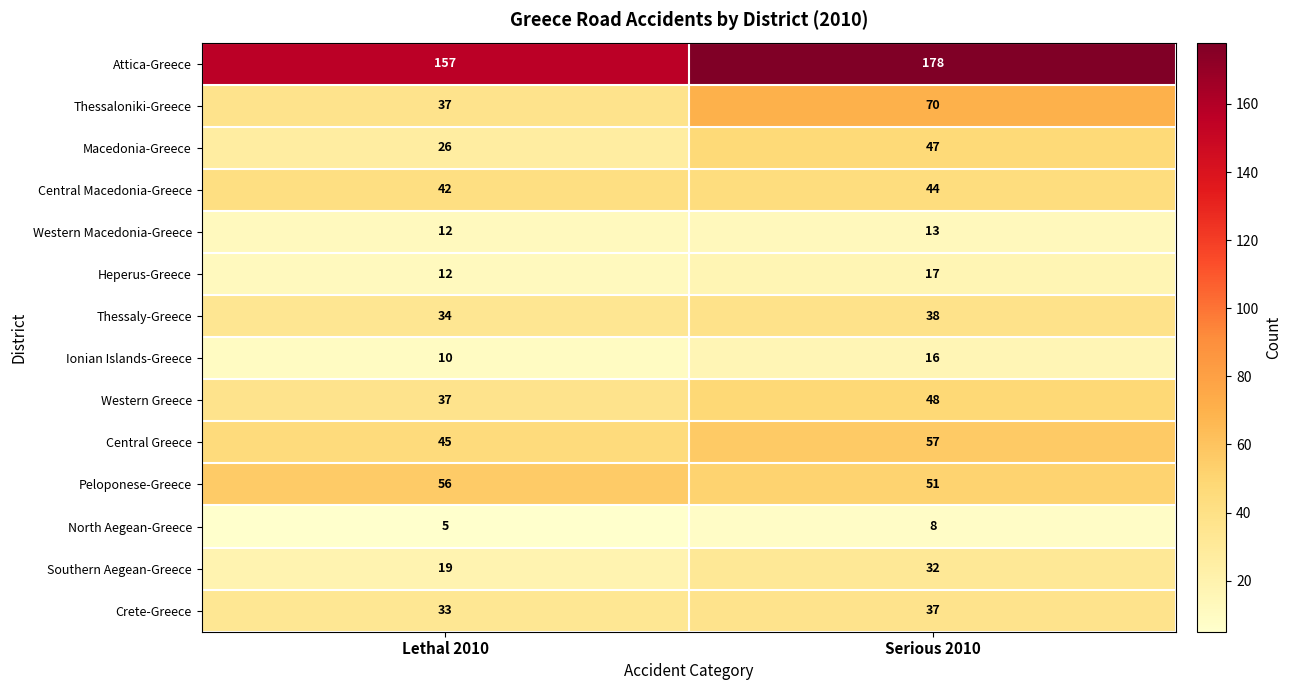

How many distinct data groups are displayed?

14